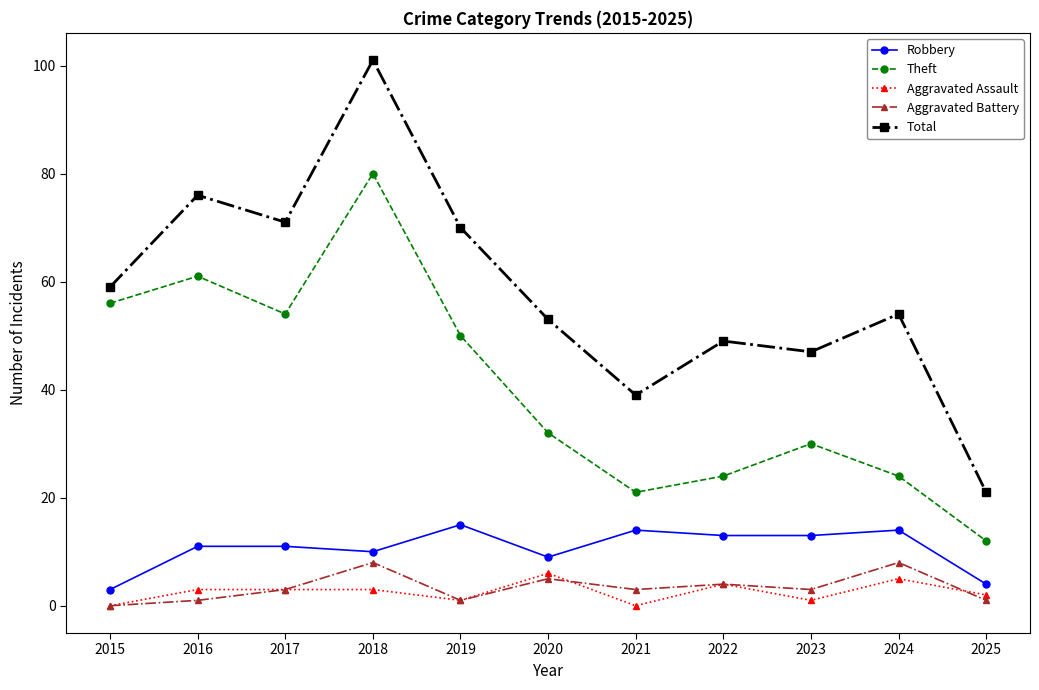

List the labels in order of Total value, smallest first.

2025, 2021, 2023, 2022, 2020, 2024, 2015, 2019, 2017, 2016, 2018